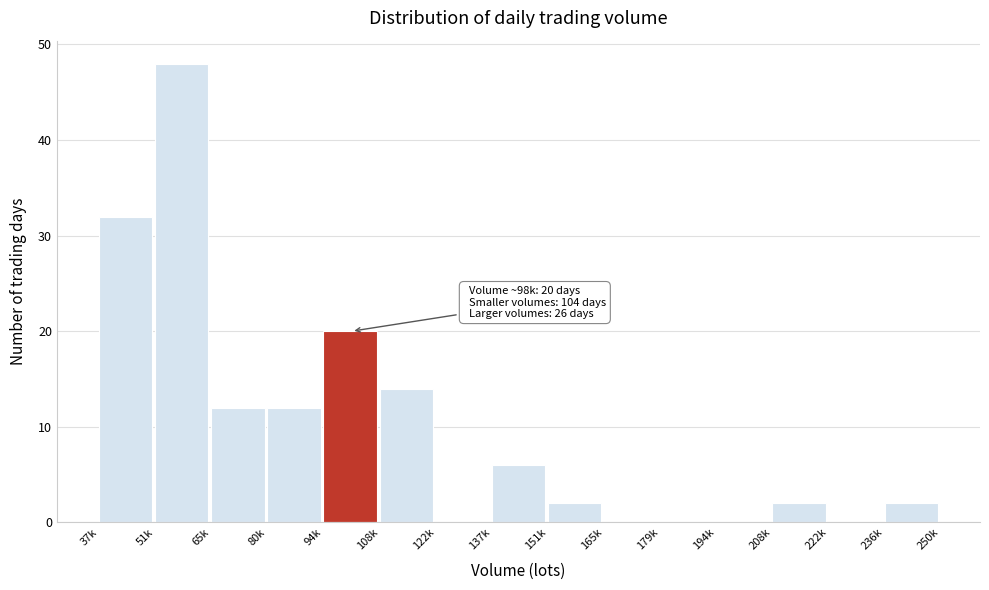

Reading left to right, transcribe all the data shown in this chart.

37k=32	51k=48	65k=12	80k=12	94k=20	108k=14	122k=0	137k=6	151k=2	165k=0	179k=0	194k=0	208k=2	222k=0	236k=2